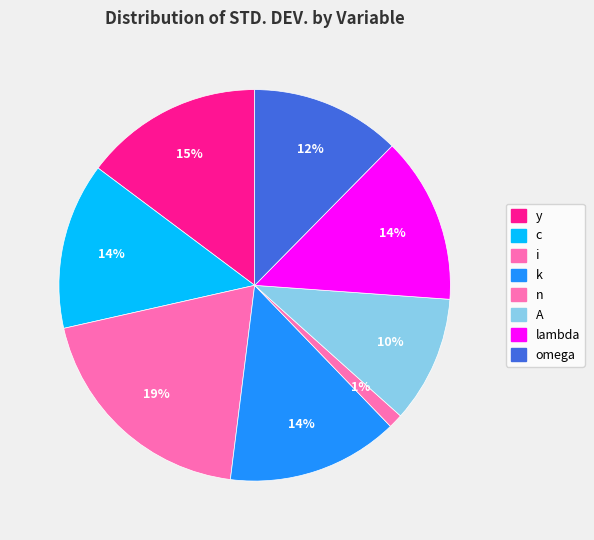

How many slices are in this pie chart?

8